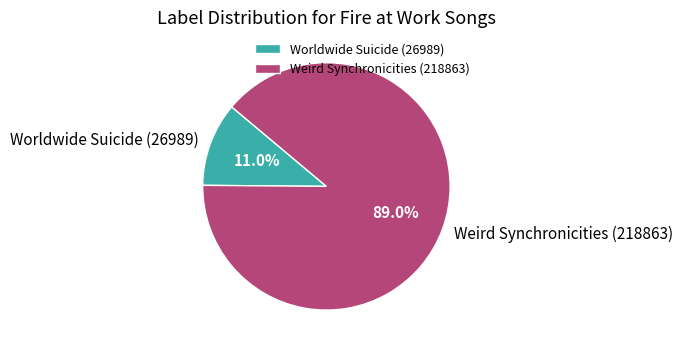

Which slice is the largest?

Weird Synchronicities (218863)